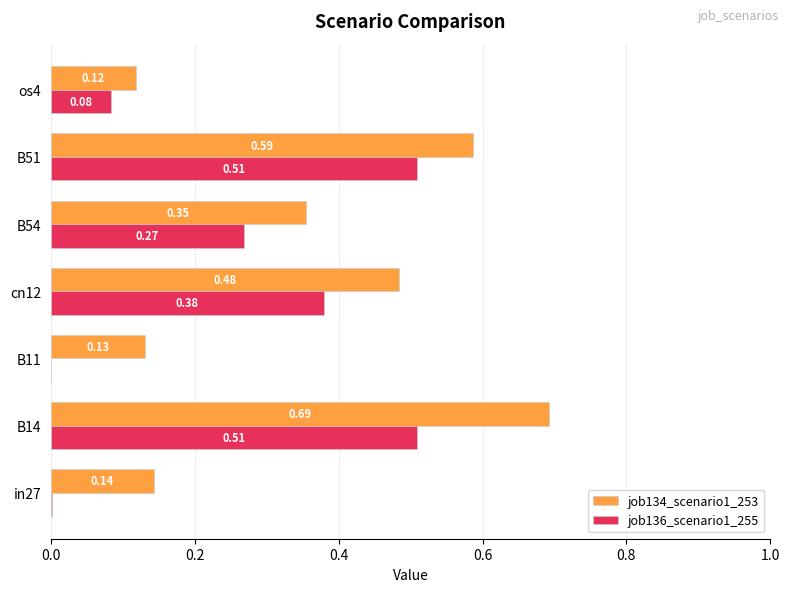

Between cn12 and B51, which series saw the biggest shift?

job136_scenario1_255